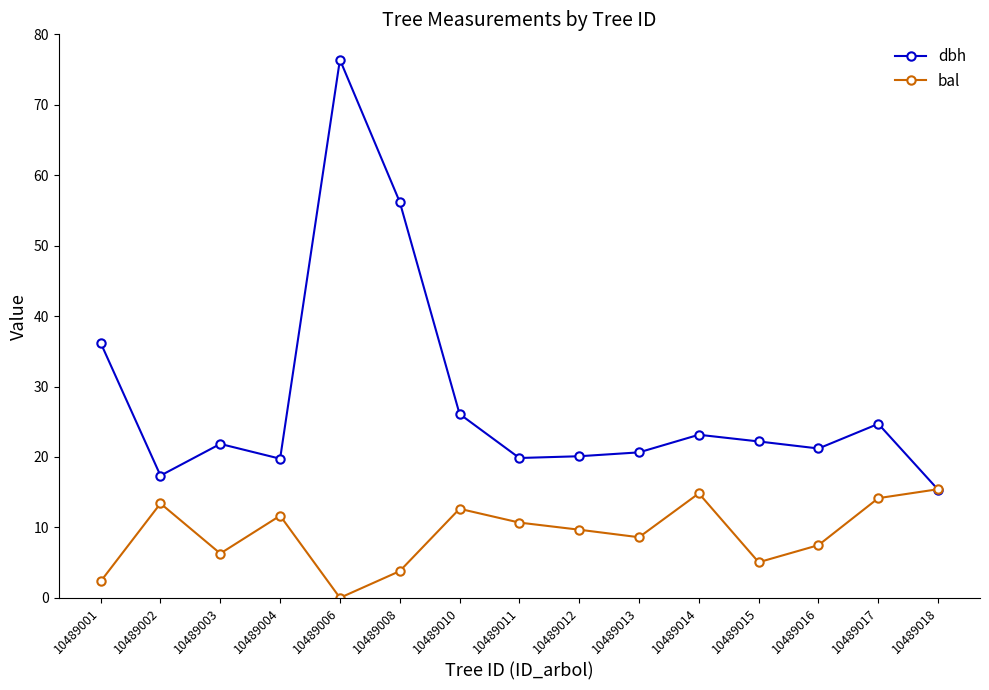

What are all the series names shown in the legend?

dbh, bal